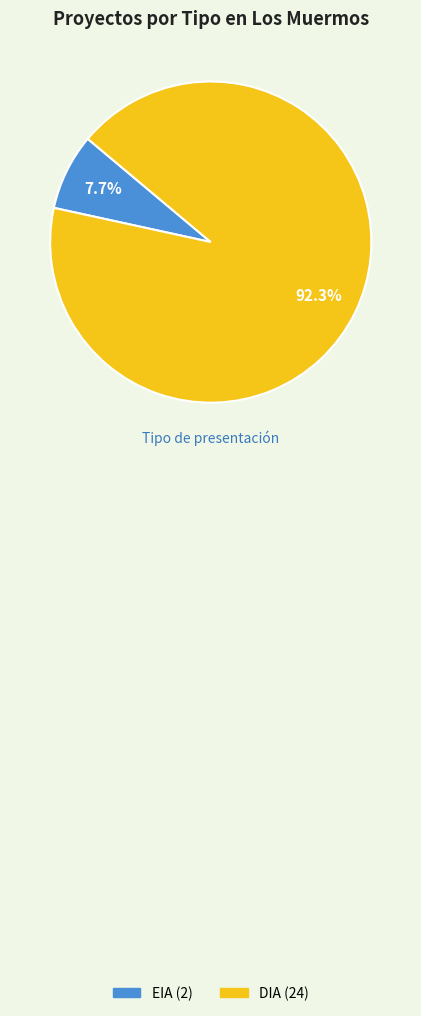

Which category has the smallest portion of the pie?

EIA